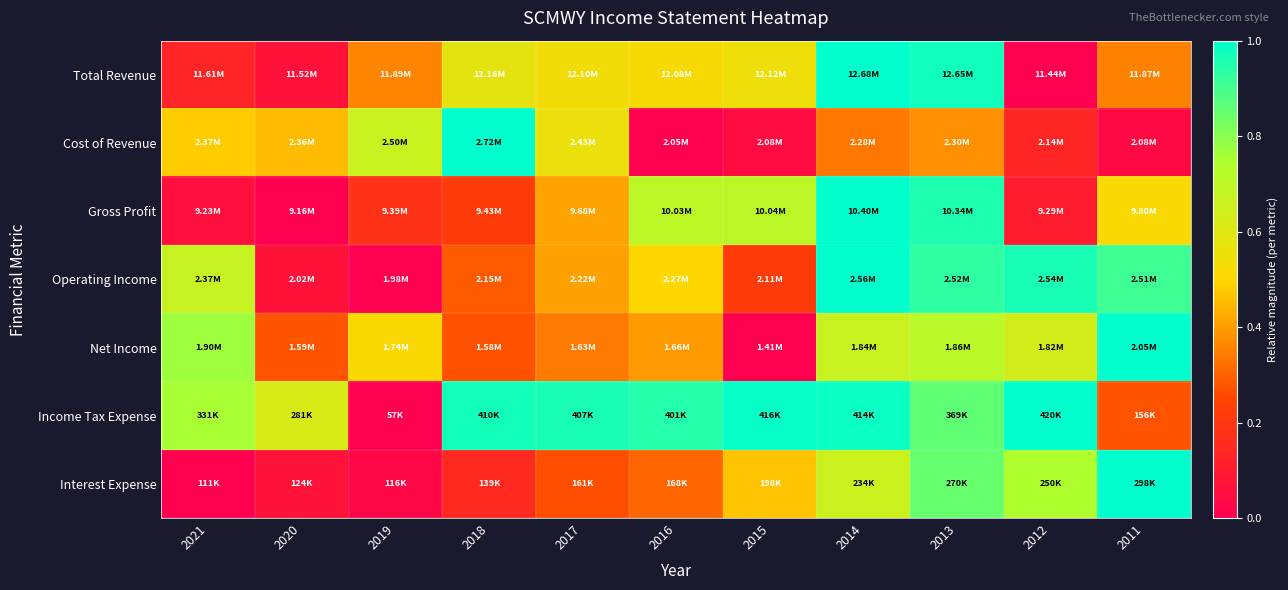

What is the spread (max minus min) of values at 2013?

0.6